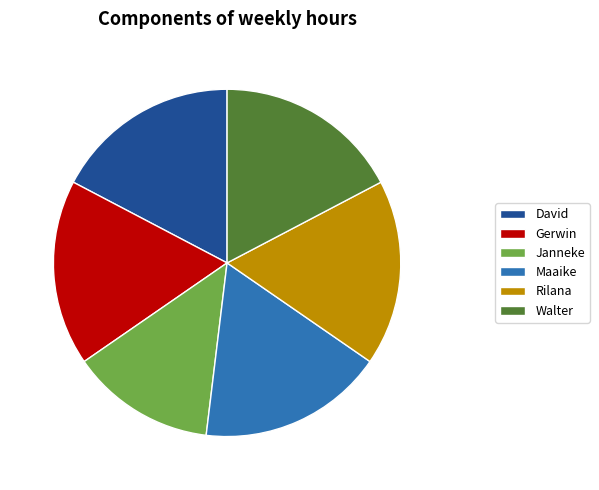

Do Rilana and Gerwin together represent more than half of the pie?

No